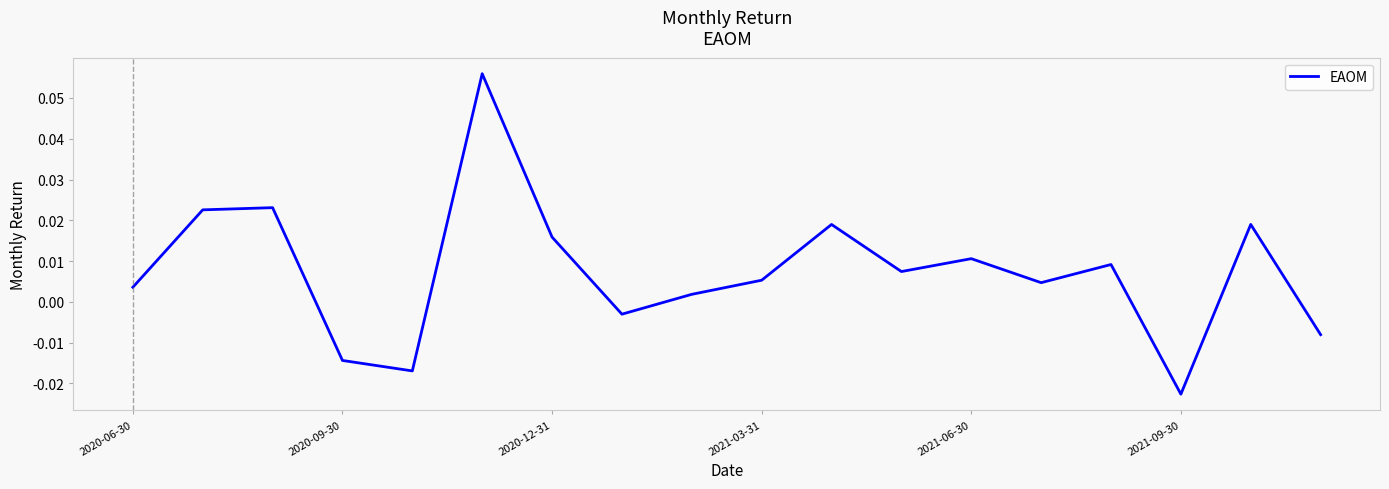

Does the chart have visible grid lines?

No